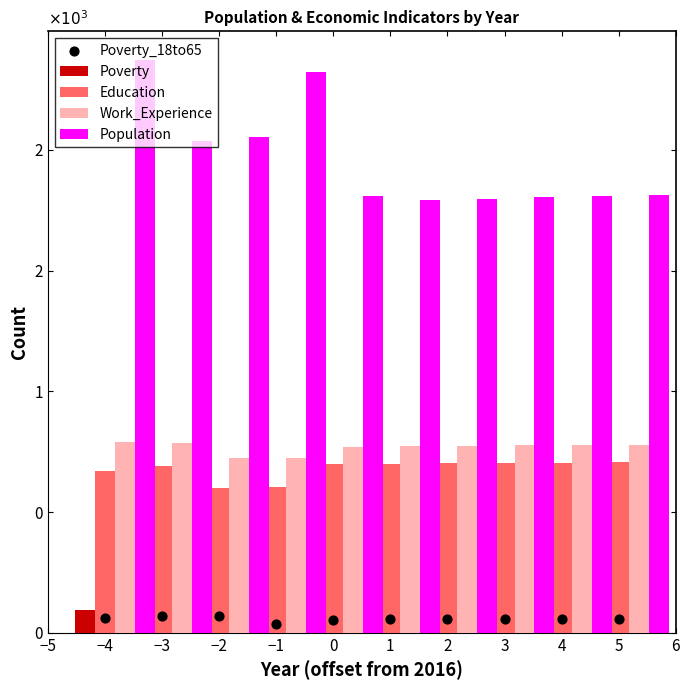

Which series has the largest Y range (max minus min)?

Population